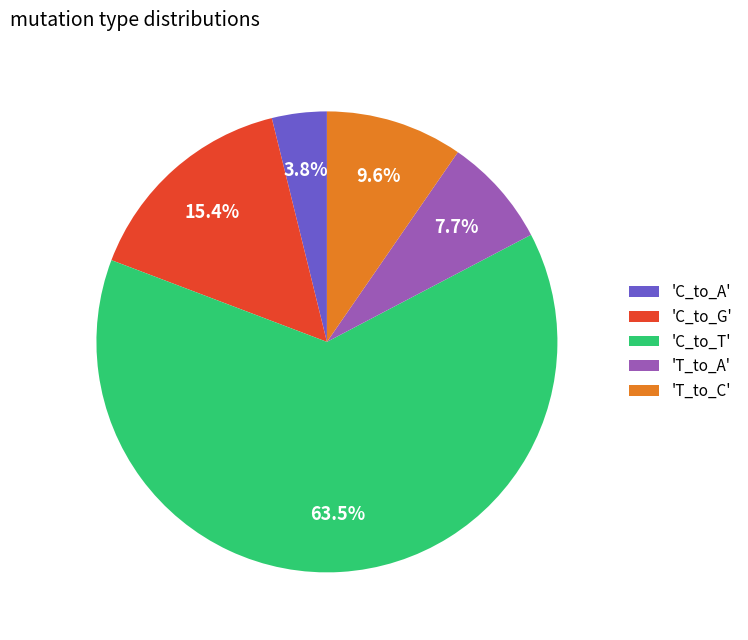

How many slices are in this pie chart?

5